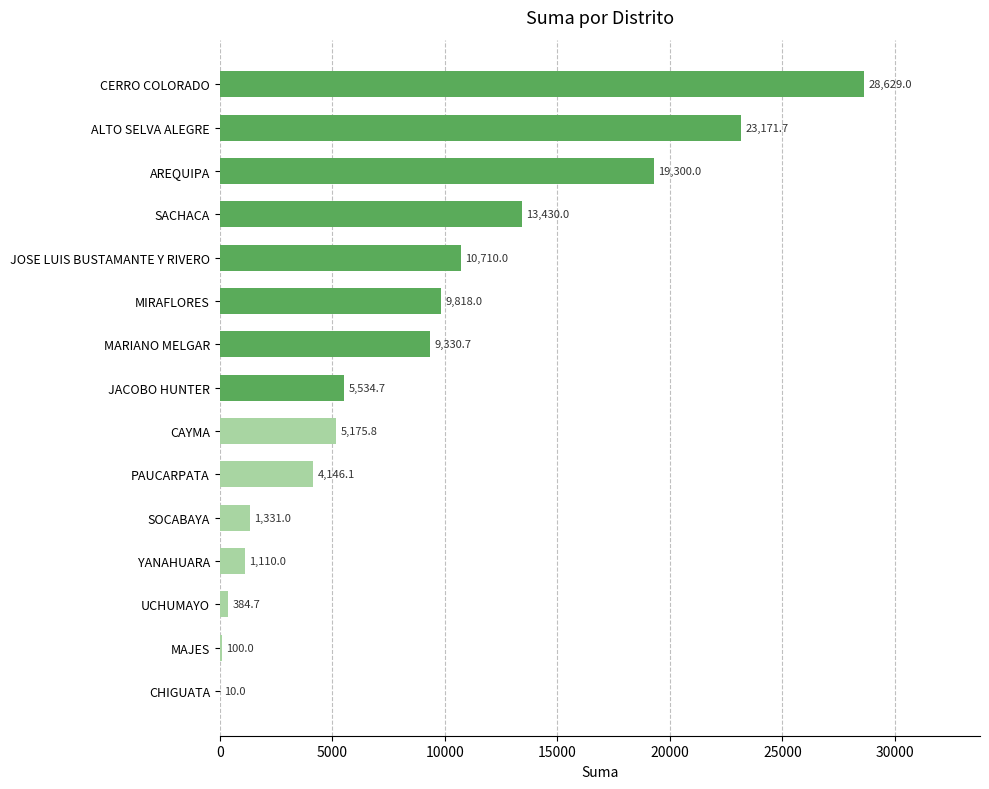

The chart shows a value of 1161.4 at JACOBO HUNTER. True or false?

False